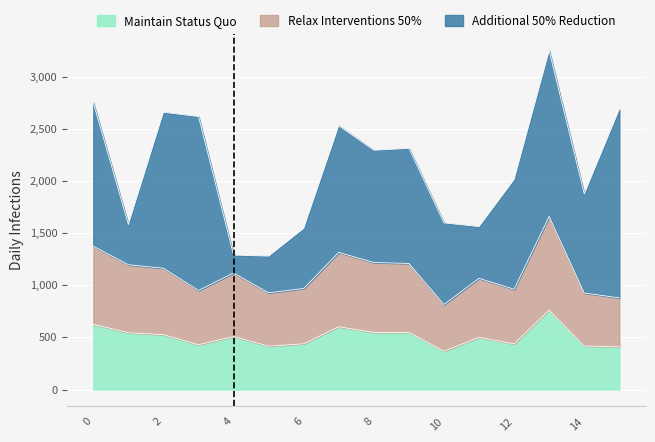

What is the total value across all series at 12?

2014.9